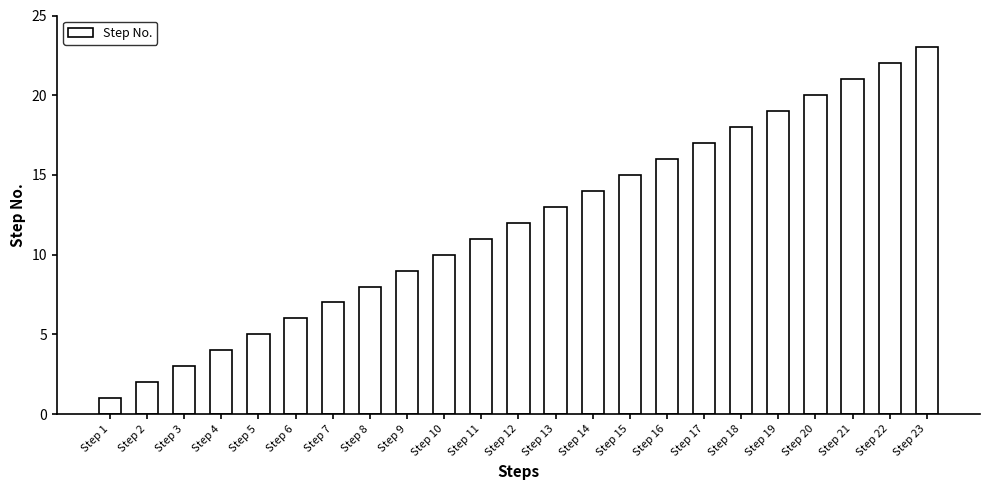

List the labels in order of value, largest first.

Step 23, Step 22, Step 21, Step 20, Step 19, Step 18, Step 17, Step 16, Step 15, Step 14, Step 13, Step 12, Step 11, Step 10, Step 9, Step 8, Step 7, Step 6, Step 5, Step 4, Step 3, Step 2, Step 1